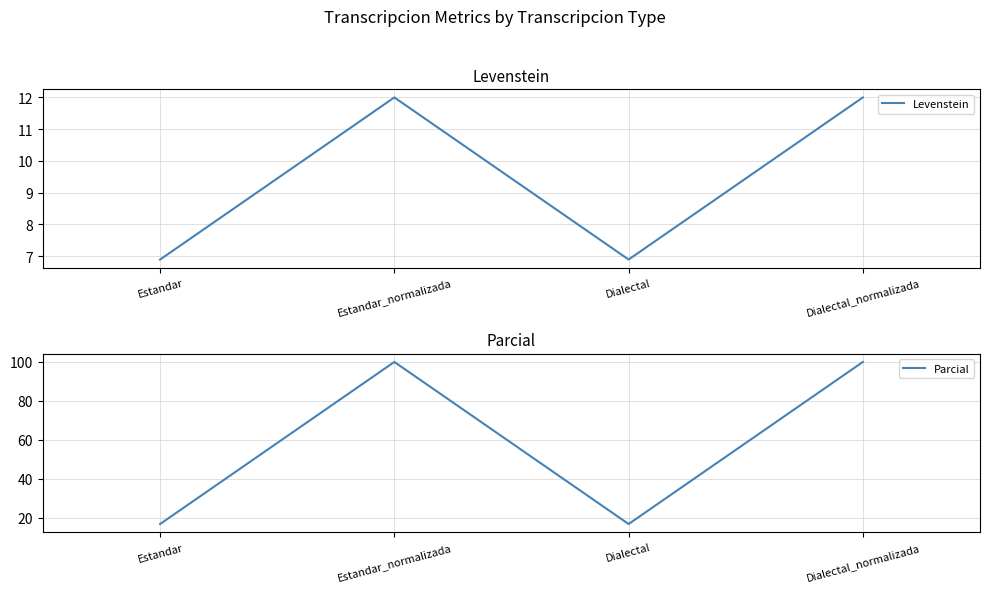

What is the minimum value for Levenstein?

6.9